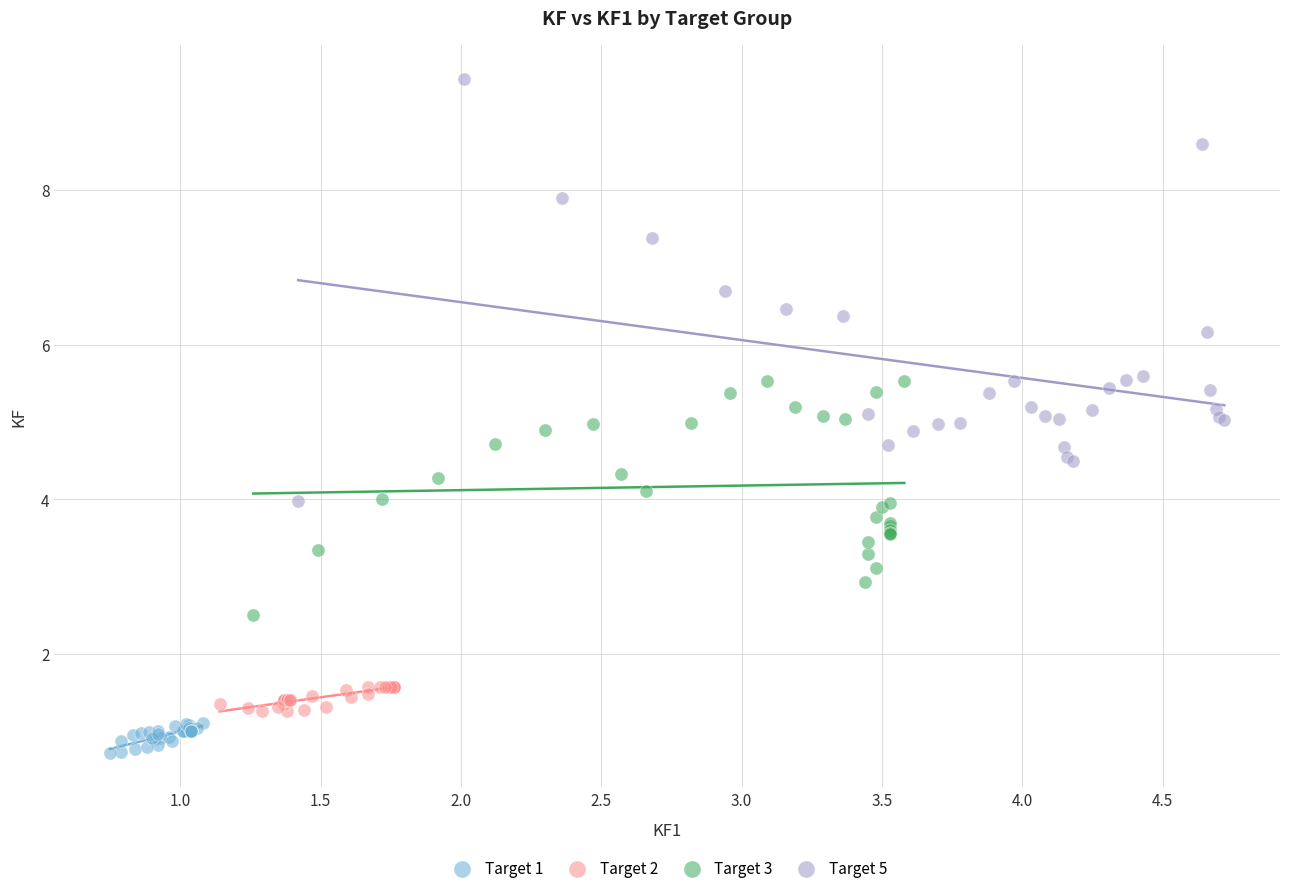

Which series reaches the minimum Y coordinate?

Target 1